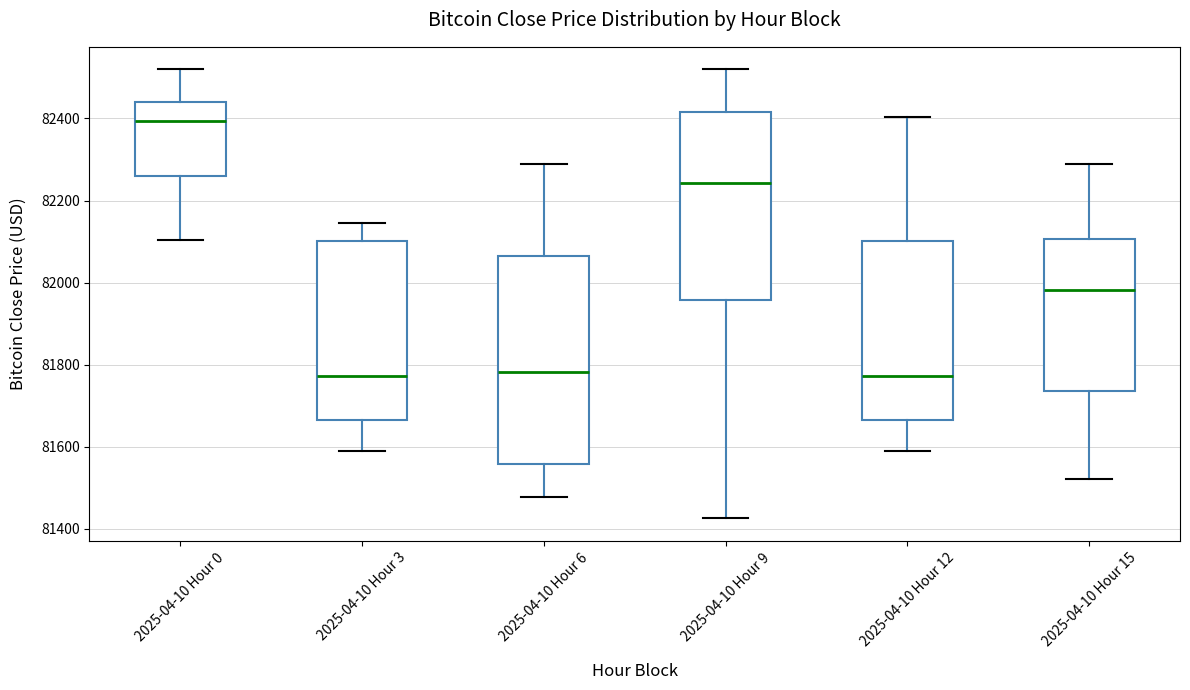

Which box's median line is the highest?

2025-04-10 Hour 0